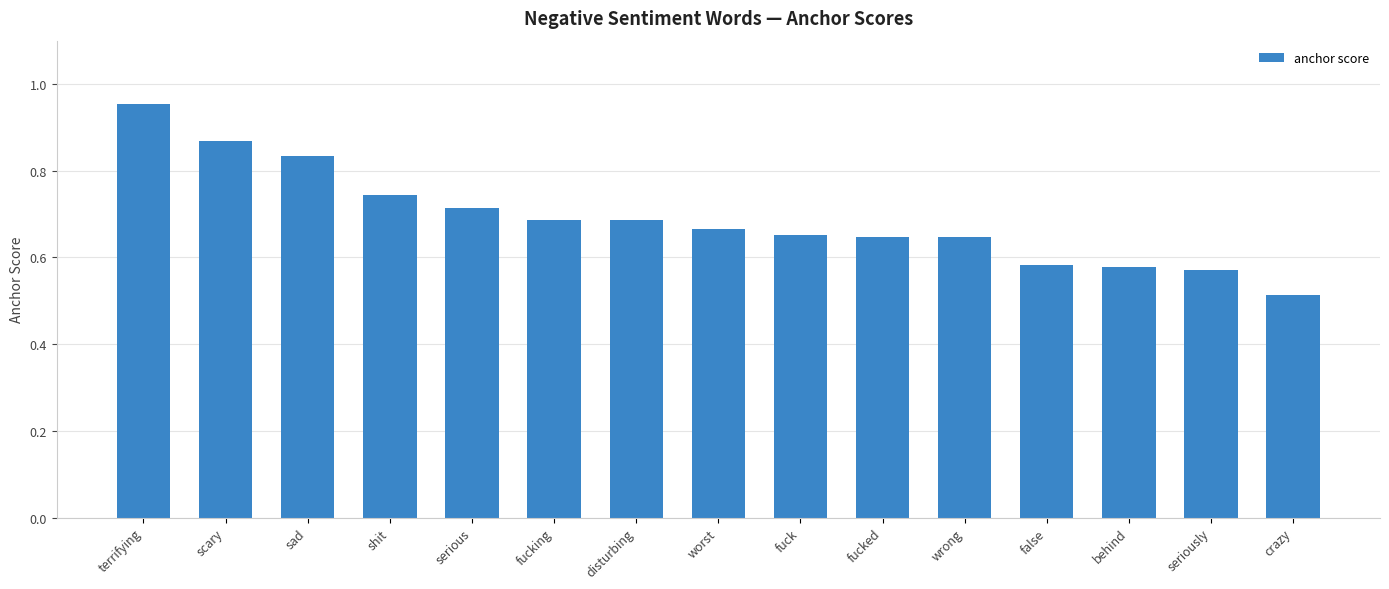

How many distinct data groups are displayed?

1